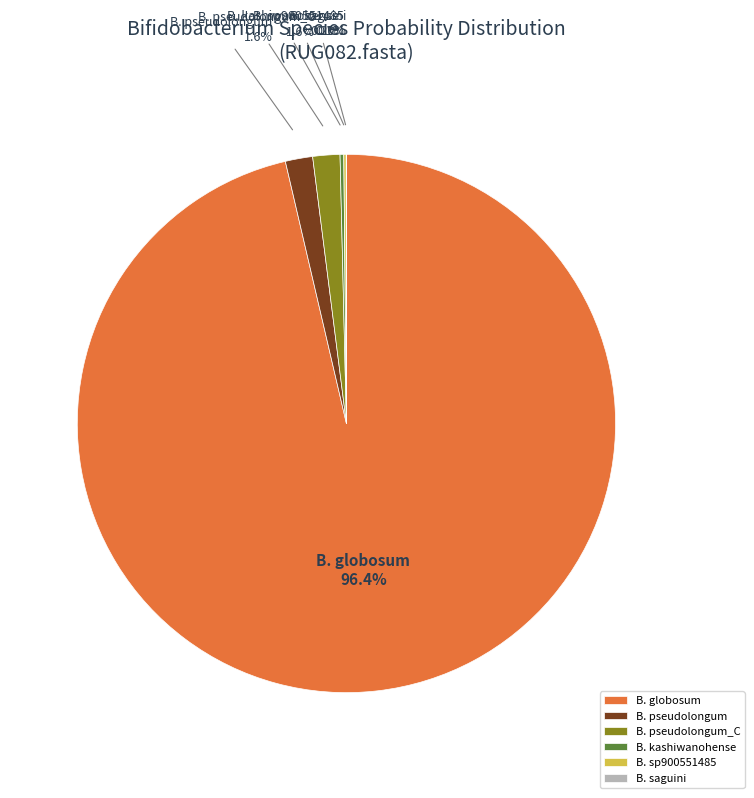

What percentage is NOT represented by B. pseudolongum_C?

98.4%